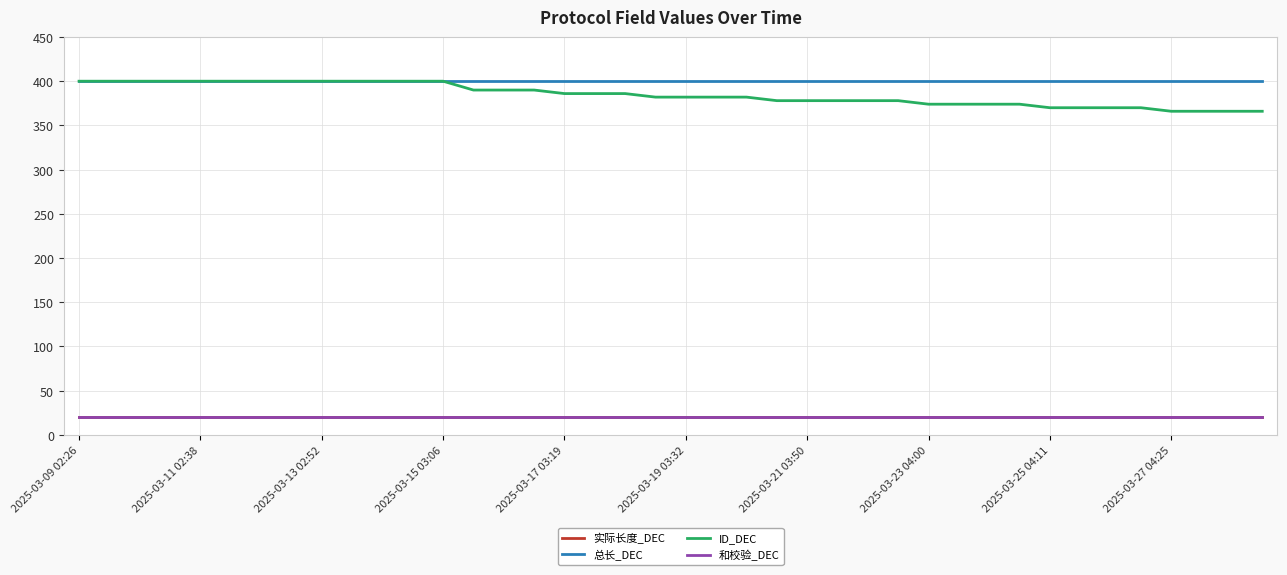

What is the maximum value for 总长_DEC?

400